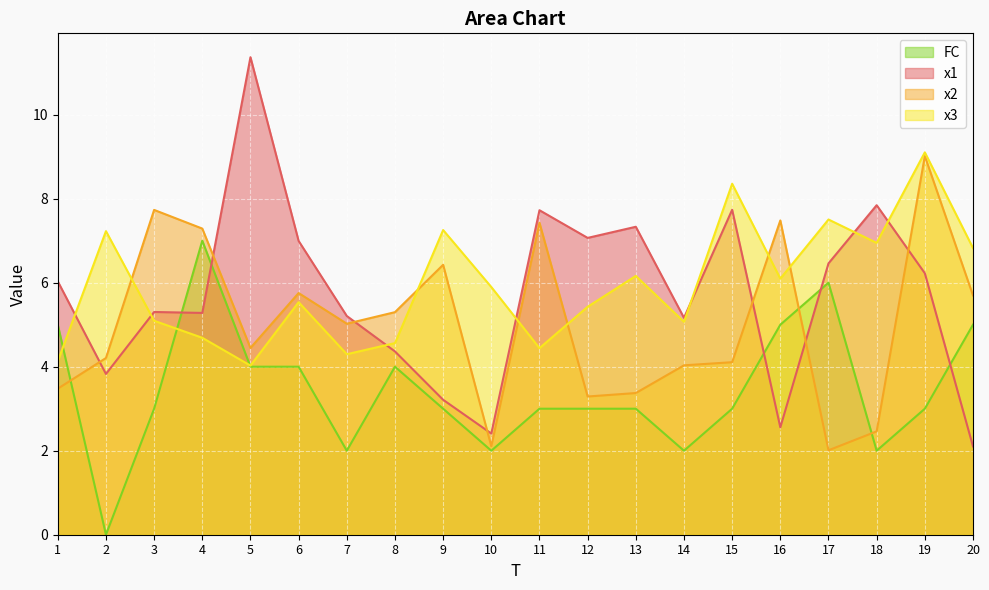

True or false: x1 has a value of 7.7 at 15.

True